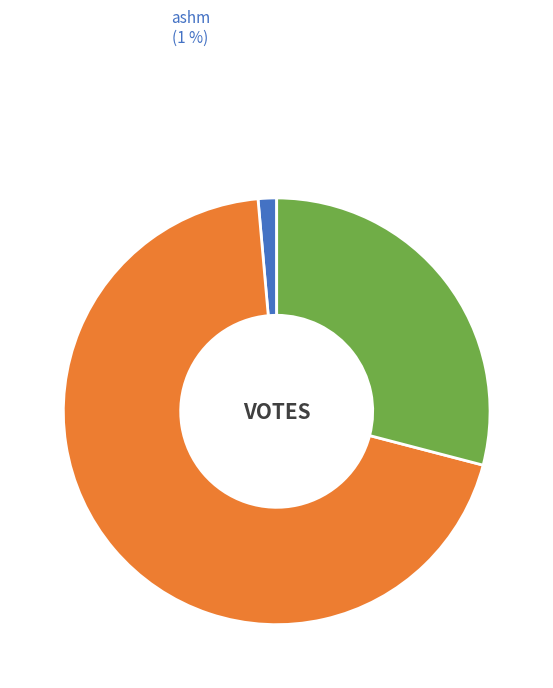

Rank the categories by value from highest to lowest.

hechtn, meachuma, ashm